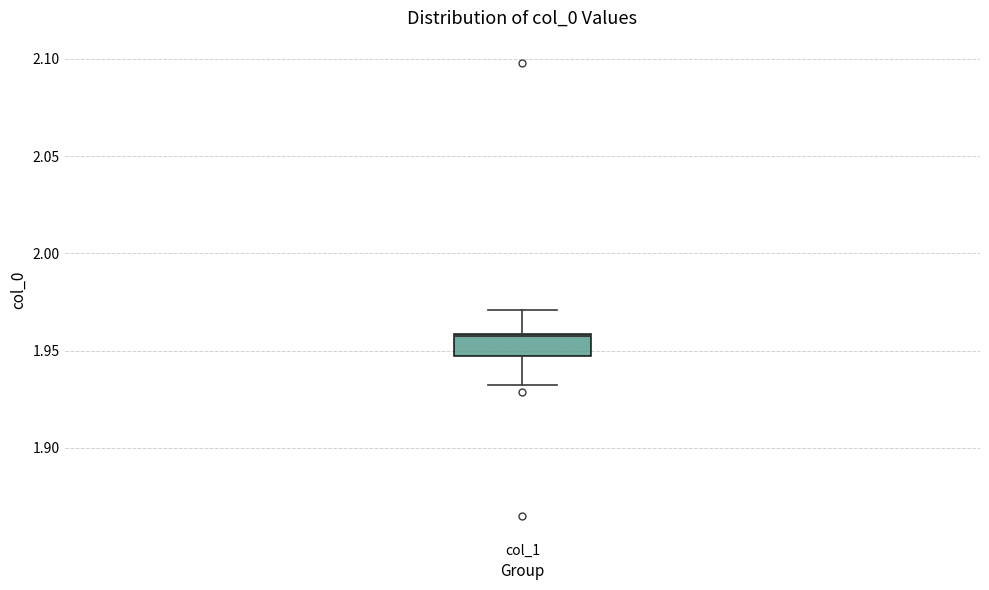

Read this box plot against the y-axis: the position of the median line, the range covered by the box, and the ends of both whiskers. The values are not printed on the chart, so give them approximately, as read against the axis.

median 1.960 (drawn on the box's upper edge), box 1.945 to 1.960, whiskers 1.930 to 1.970